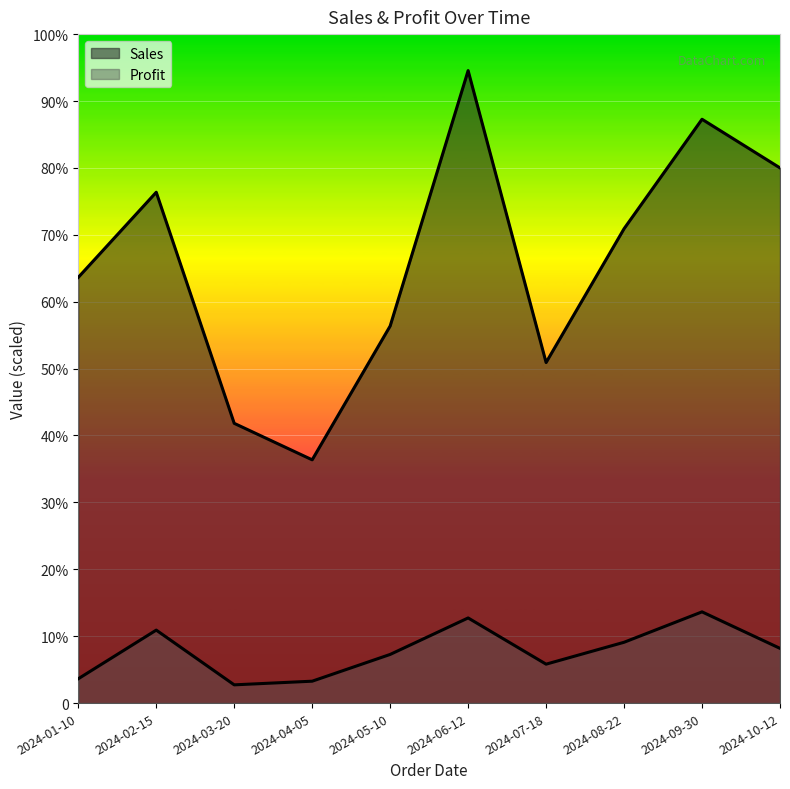

True or false: Sales has a value of 3100 at 2024-05-10.

True